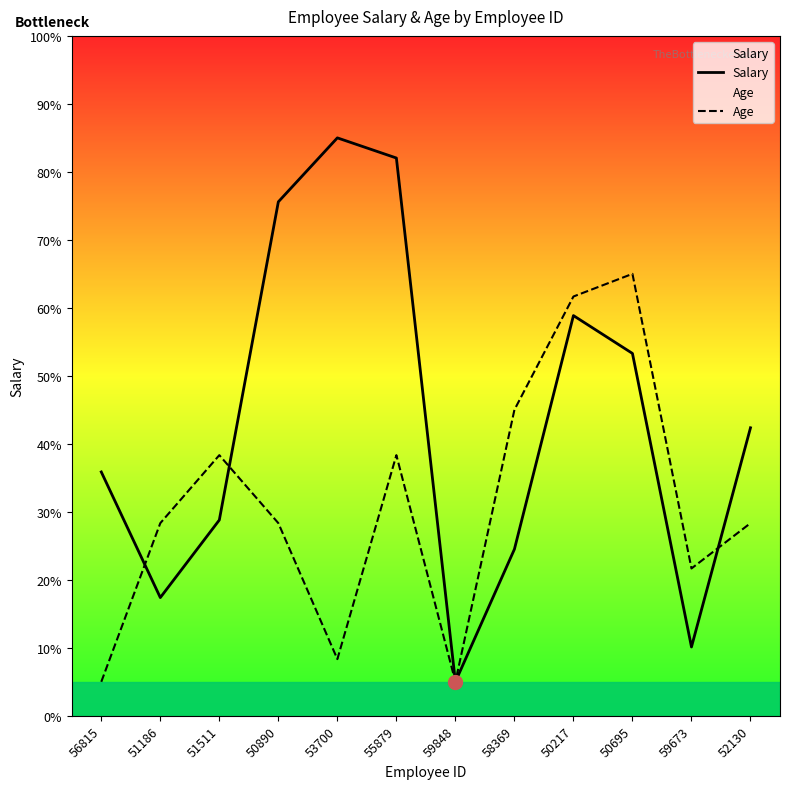

What is the label of the 5th point from the left?

53700